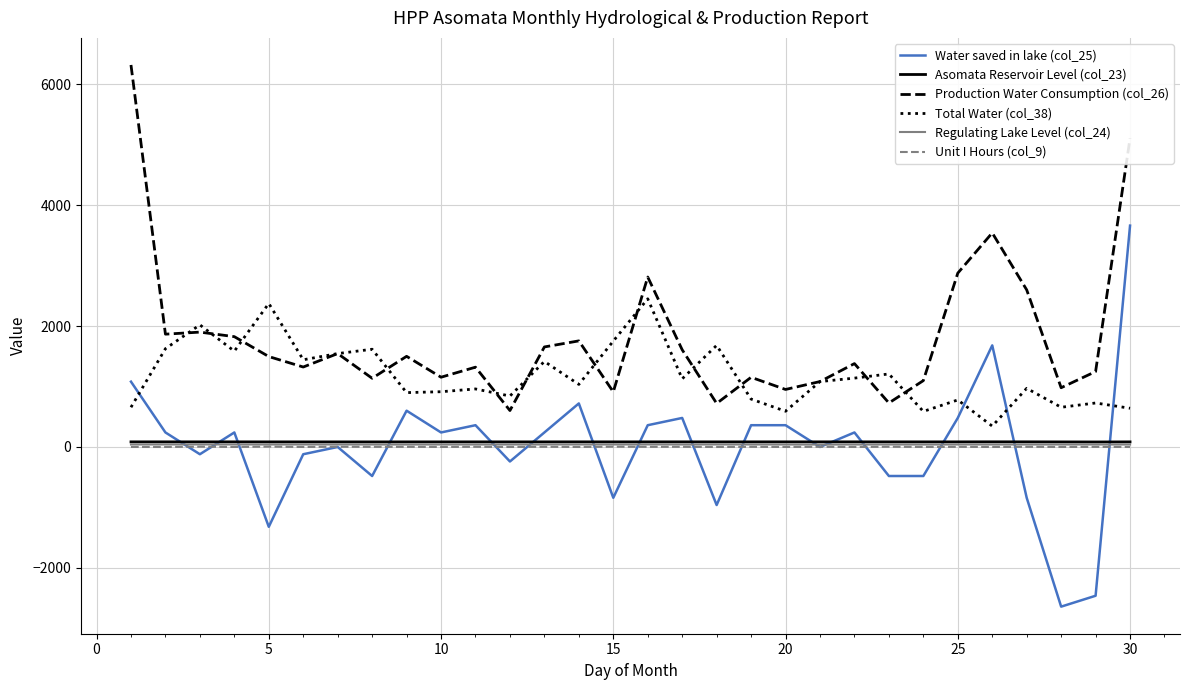

True or false: Unit I Hours (col_9) and Production Water Consumption (col_26) cross at least once.

False